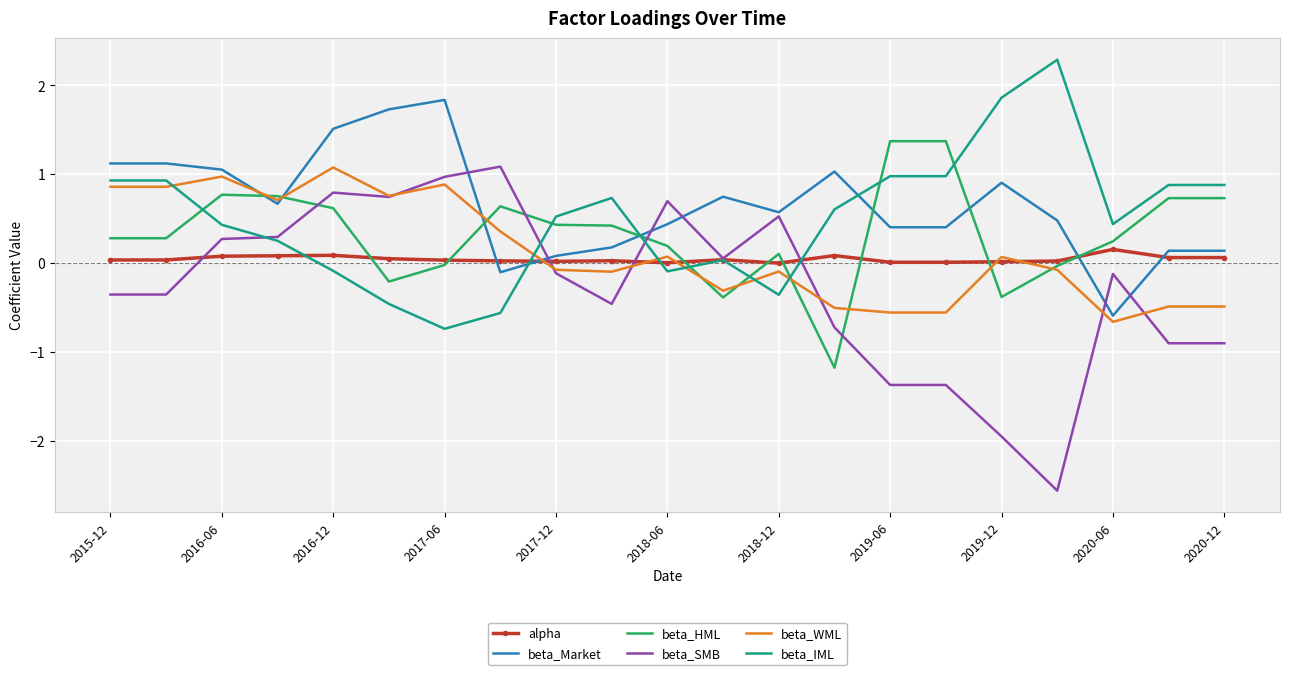

What is the smallest value displayed?

-2.6